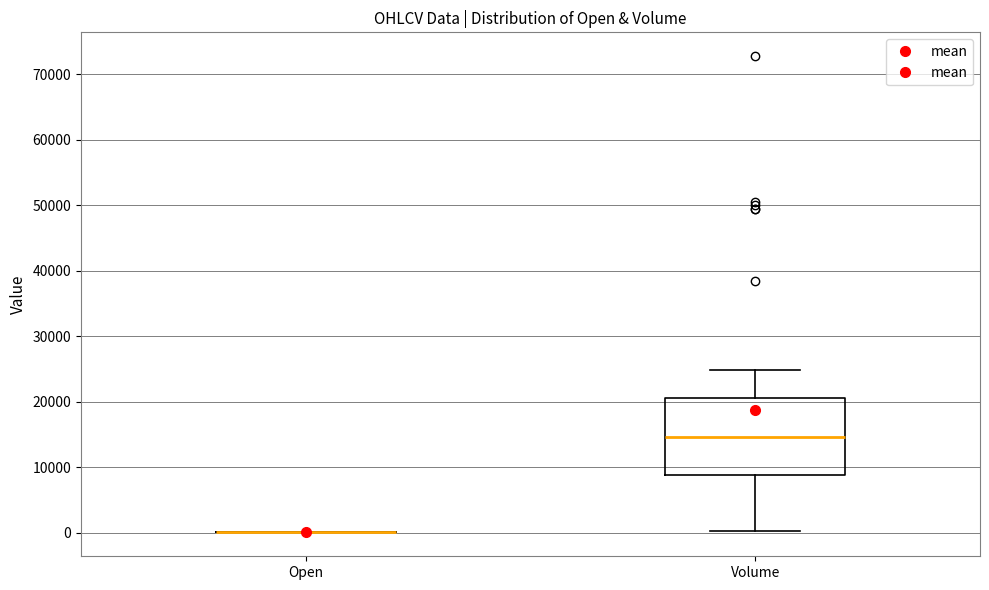

Comparing the boxes themselves (not the whiskers), which one is the tallest?

Volume